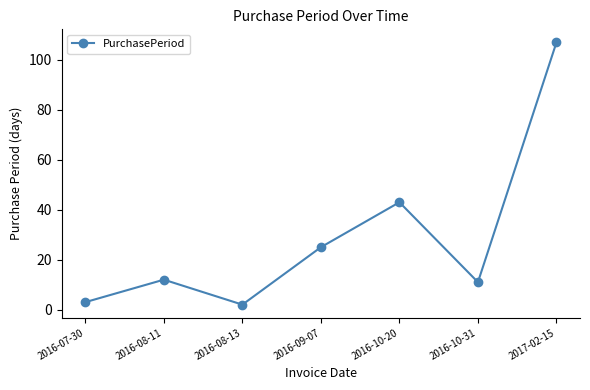

Count the number of categories in the chart.

7